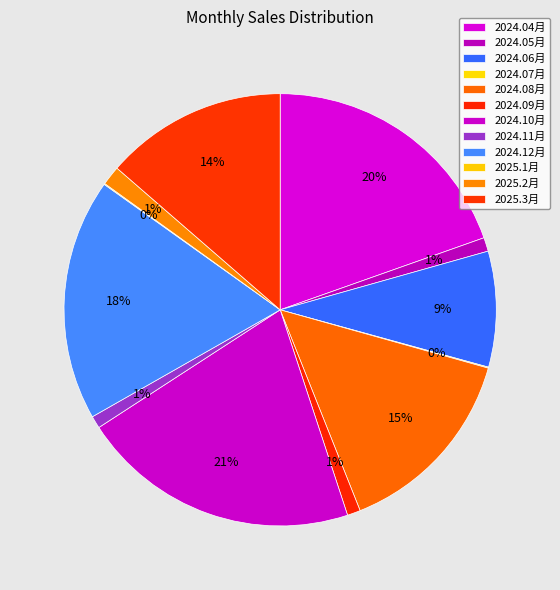

What is the total percentage of 2024.06月 and 2025.1月?

8.7%